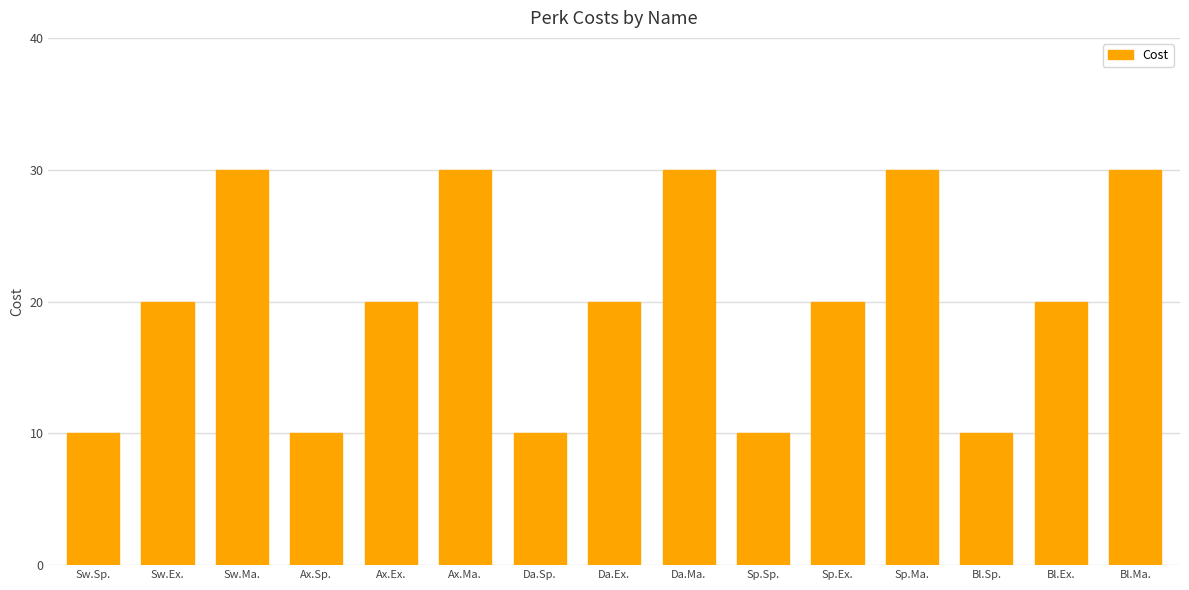

How many categories are shown in the chart?

15